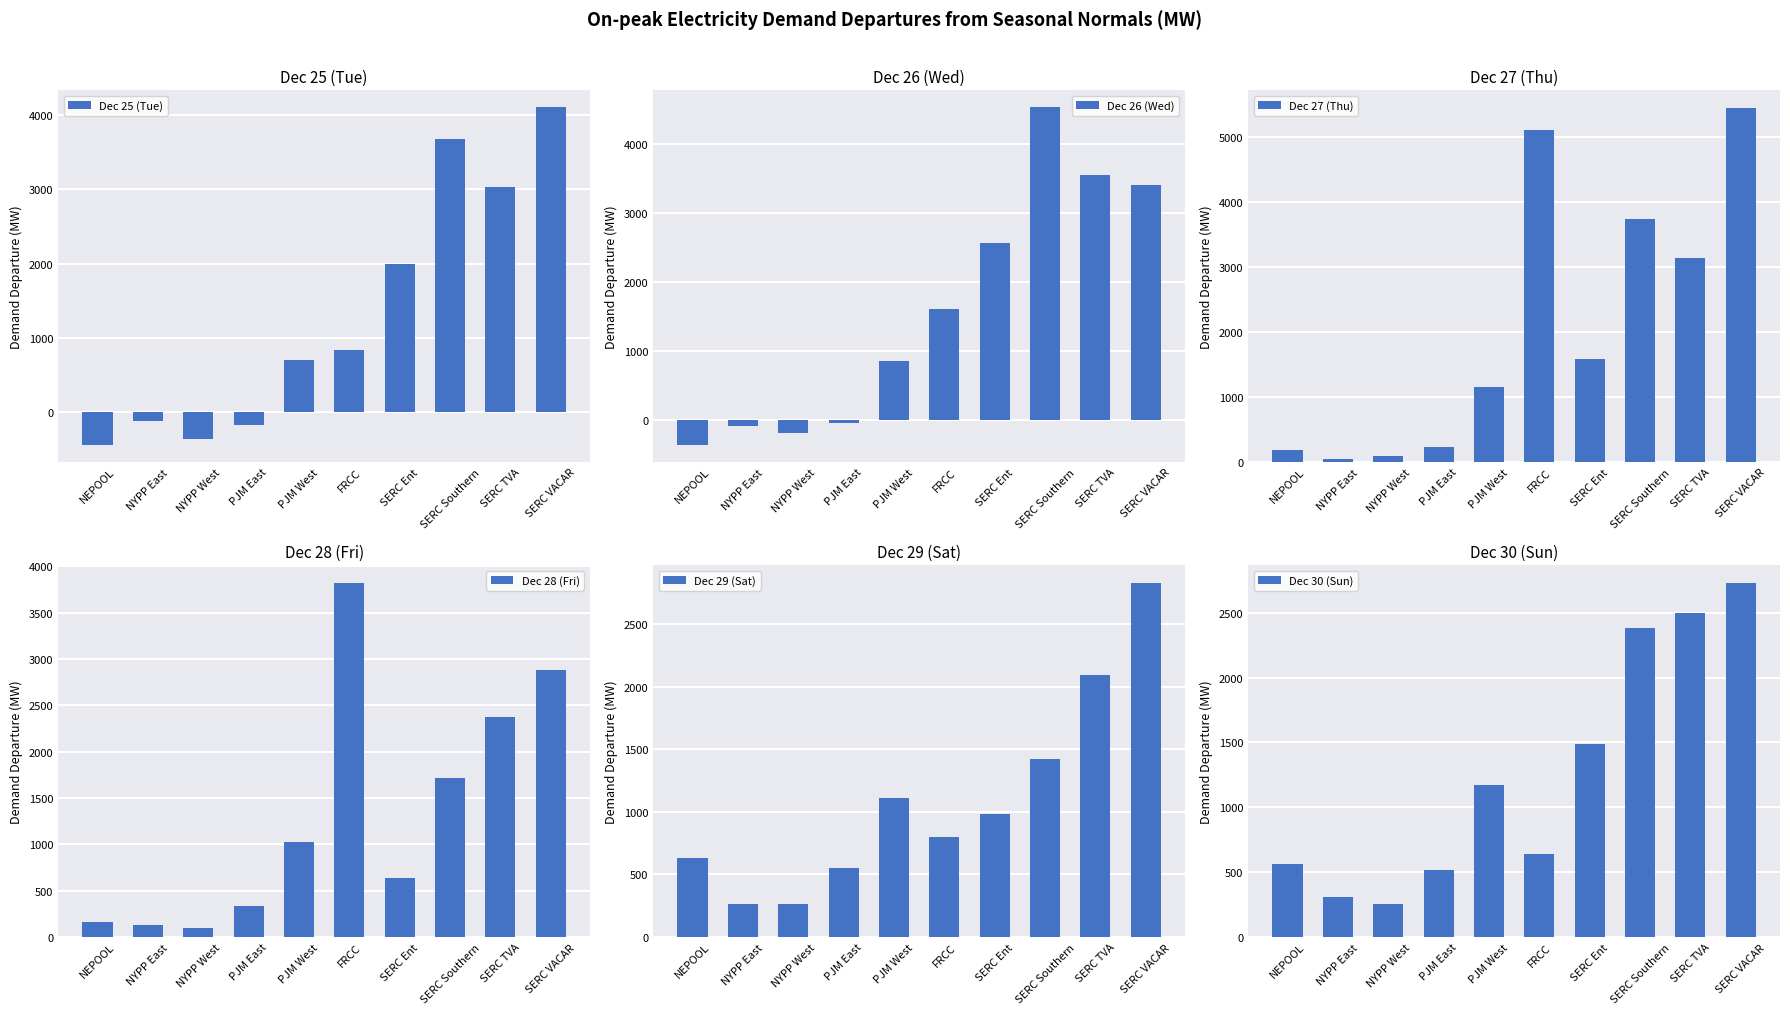

The Dec 26 (Wed) series shows 710.2 at SERC VACAR. True or false?

False